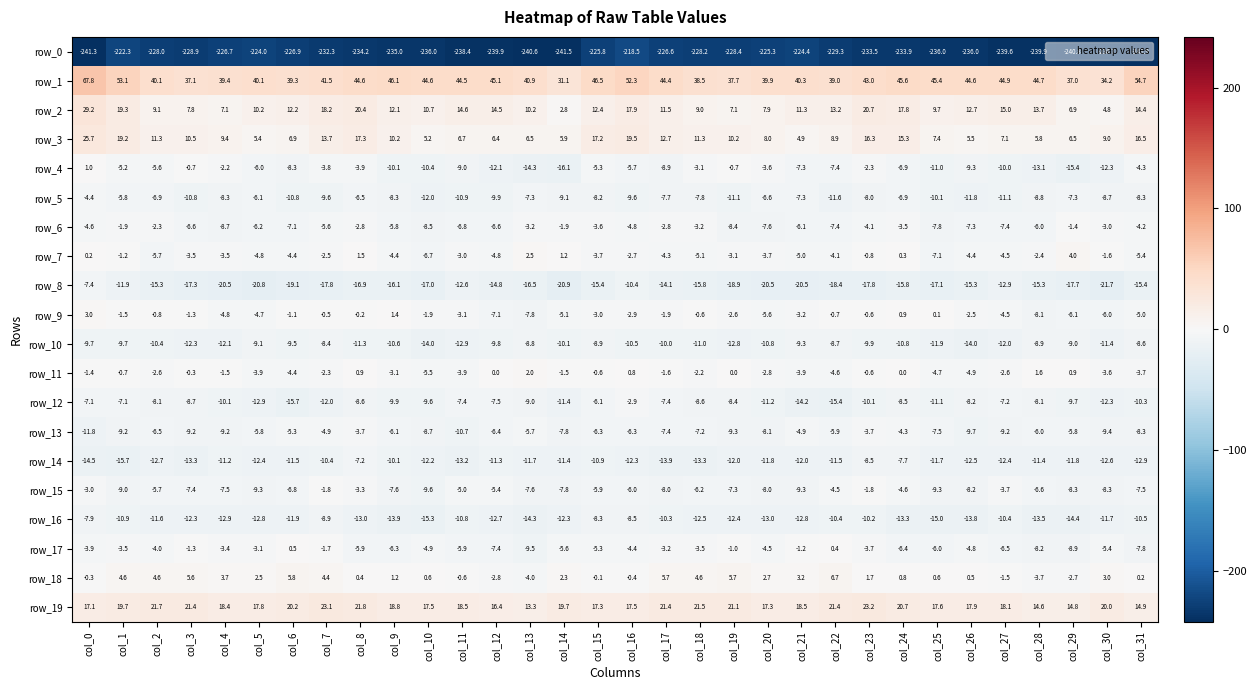

What is the total value across all series at col_14?

-299.5